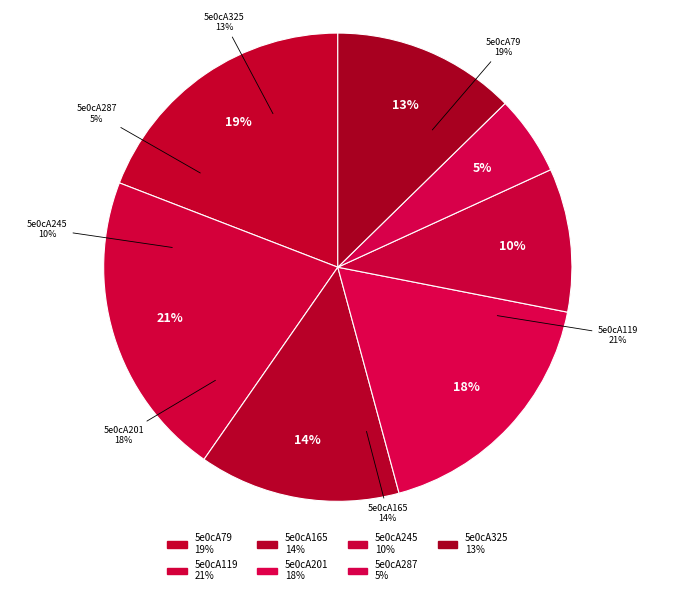

How many segments does this pie chart have?

7